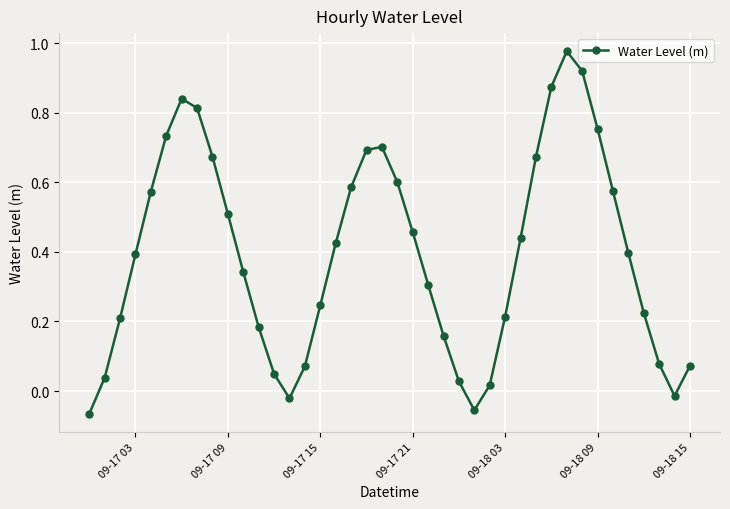

What is the sum of all values?

15.7